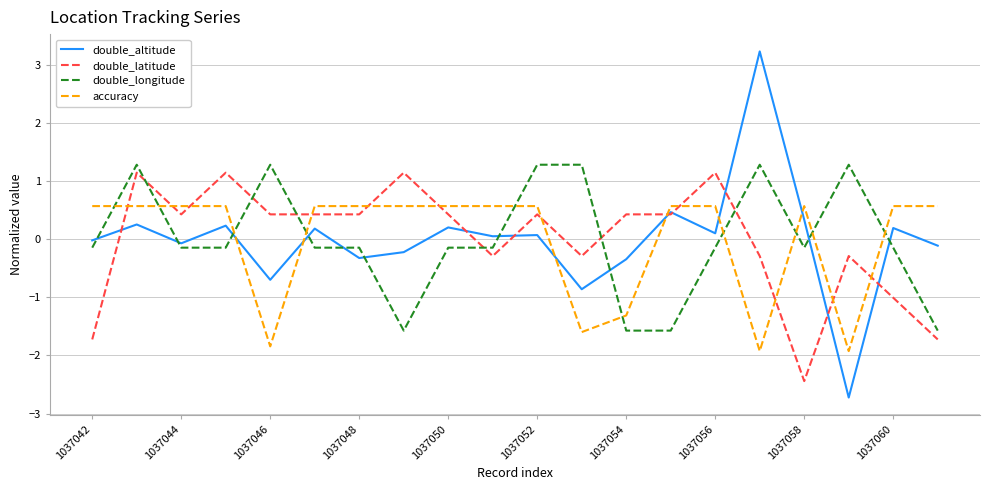

Which series has the largest range (max minus min)?

double_altitude